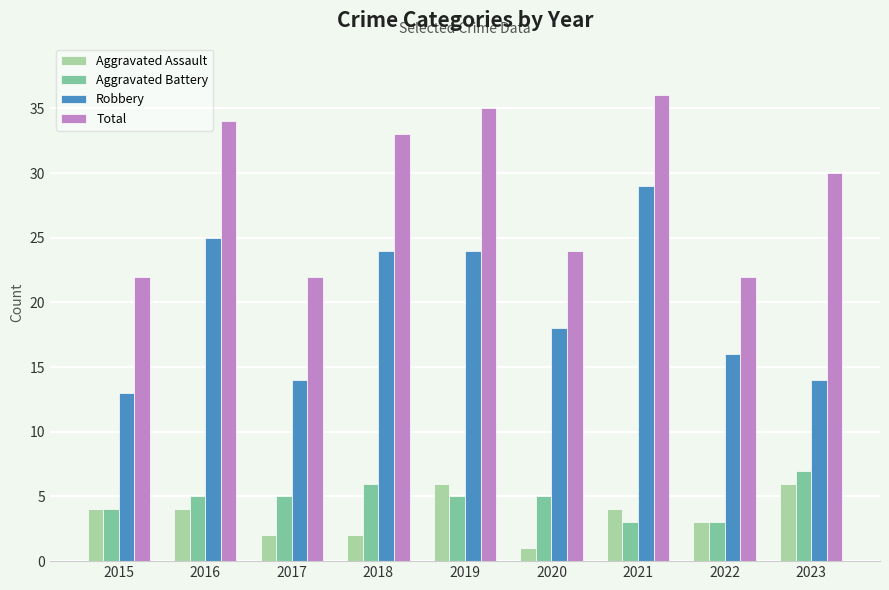

What is the smallest value displayed?

1